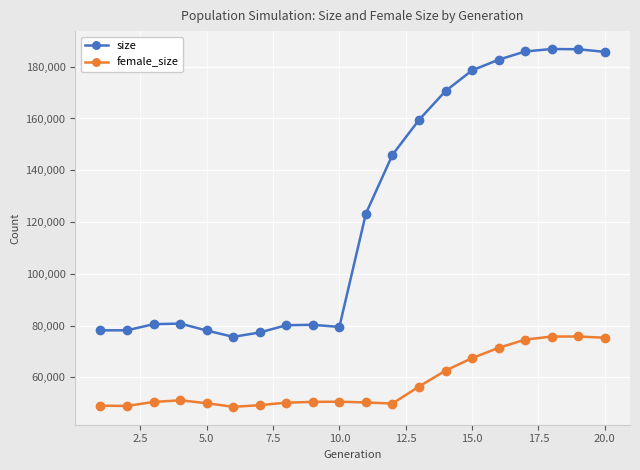

What is the maximum value shown in the chart?

186826